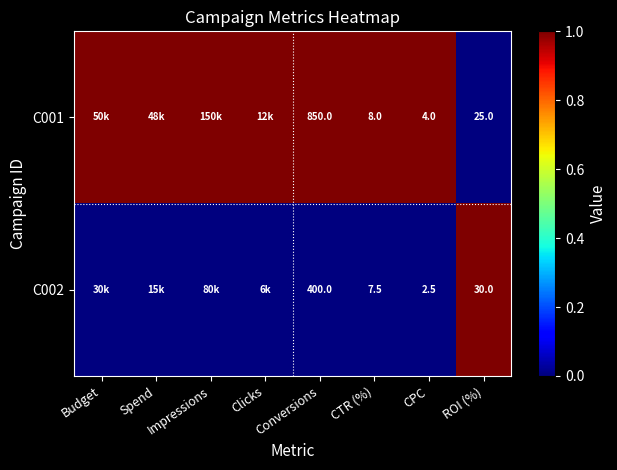

The value of C002 at CPC is 3.3. True or false?

False